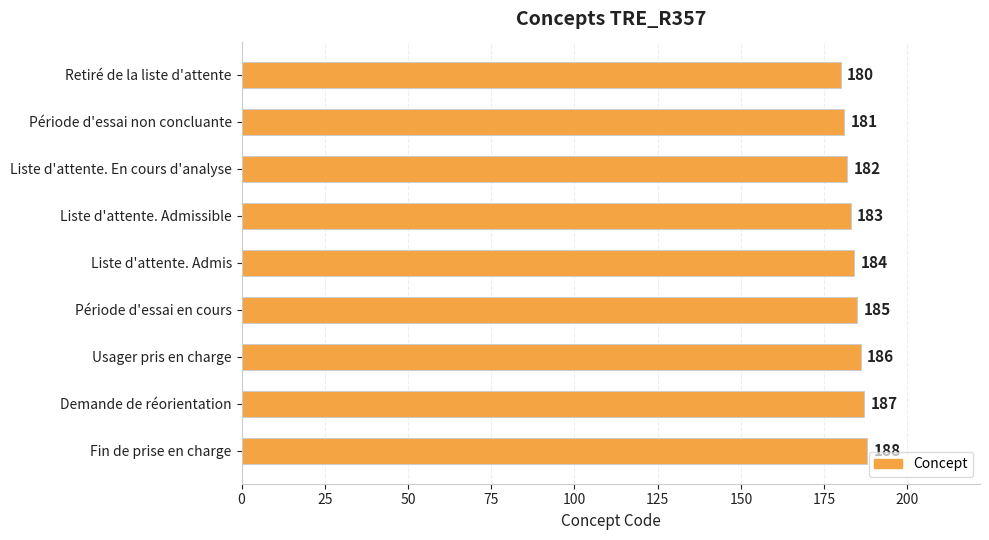

What is the difference between the maximum and second lowest values?

7